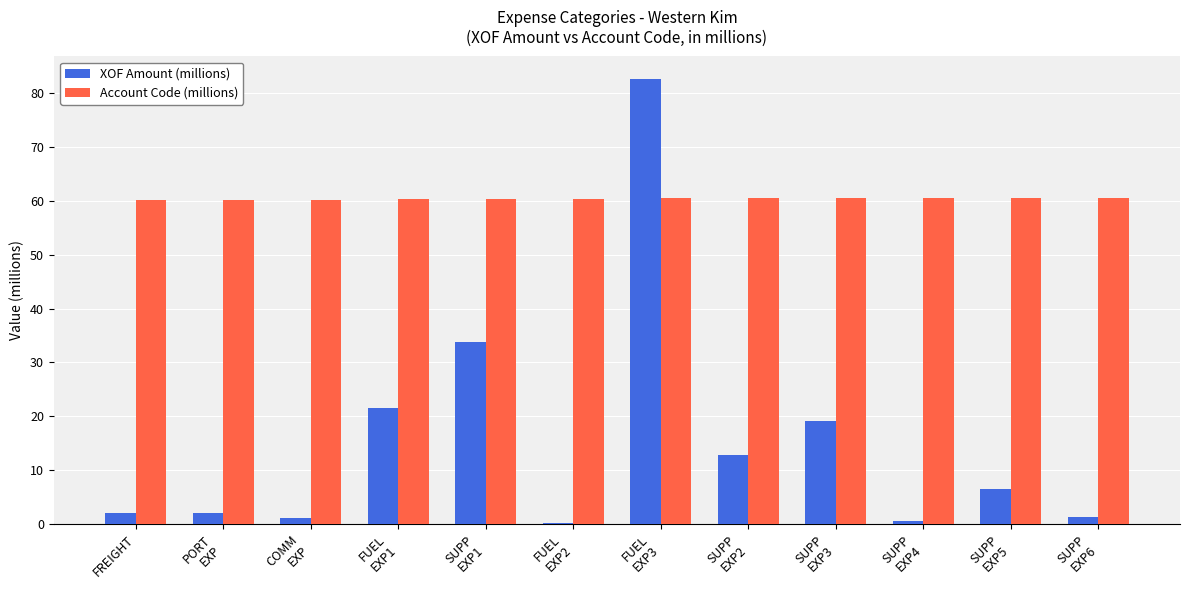

What is the sum of all Account Code (millions) values?

724.9